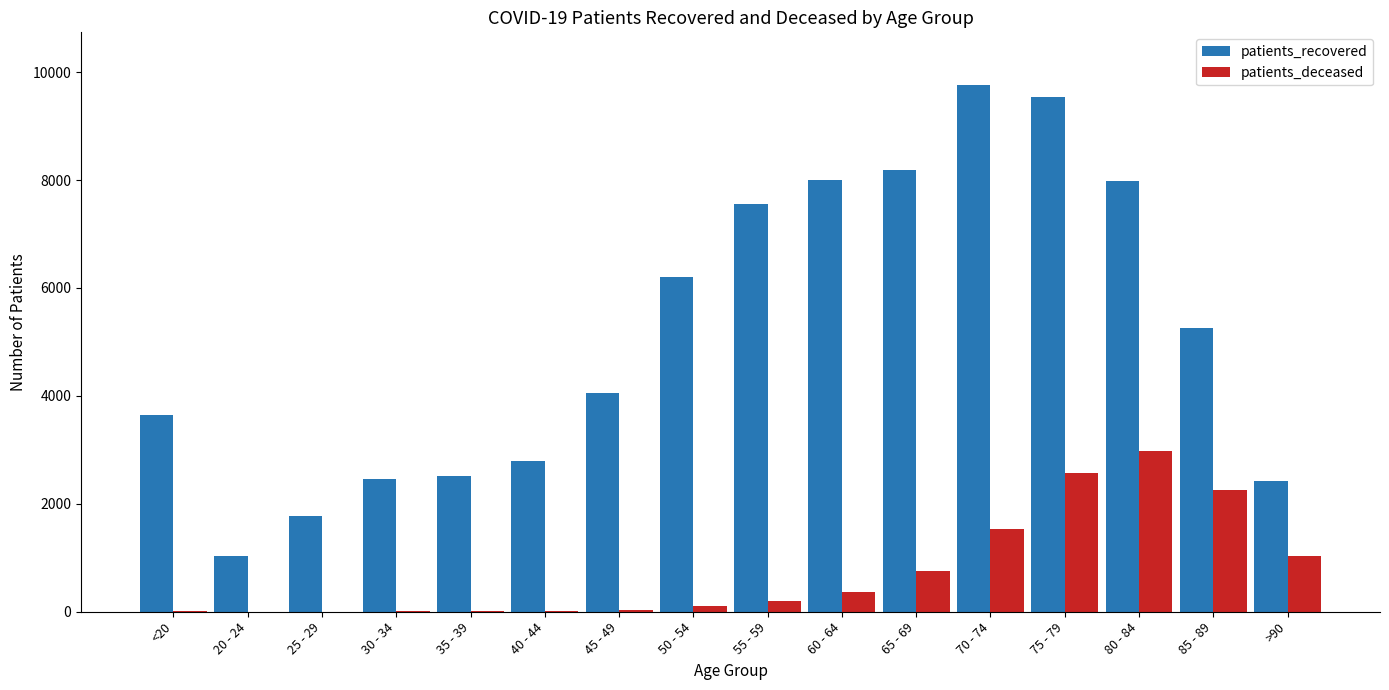

Where is patients_recovered nearest to the value 5399?

85 - 89